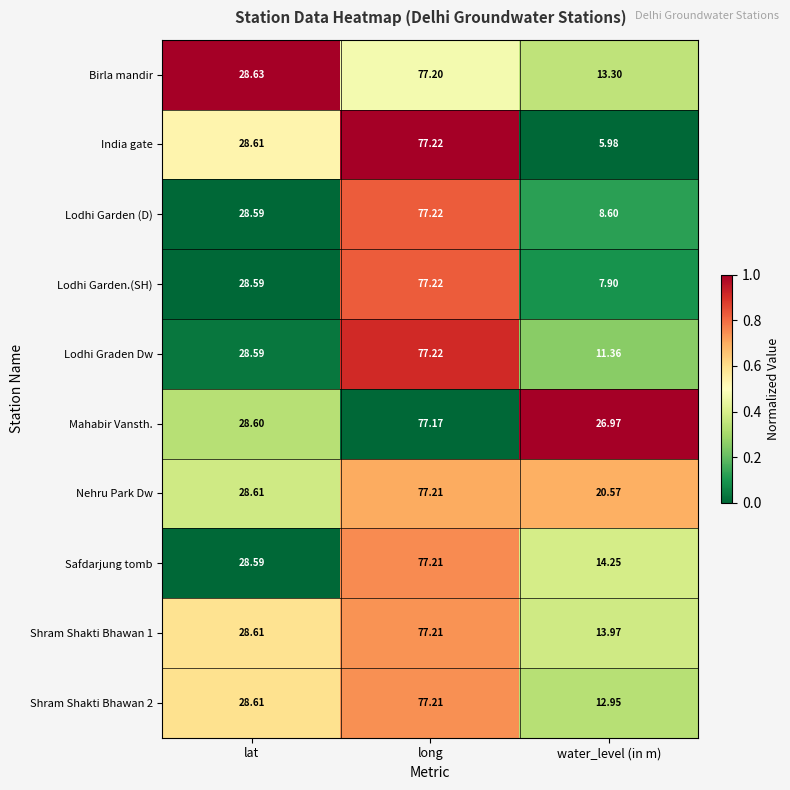

At which category does the chart reach its peak across all series?

long